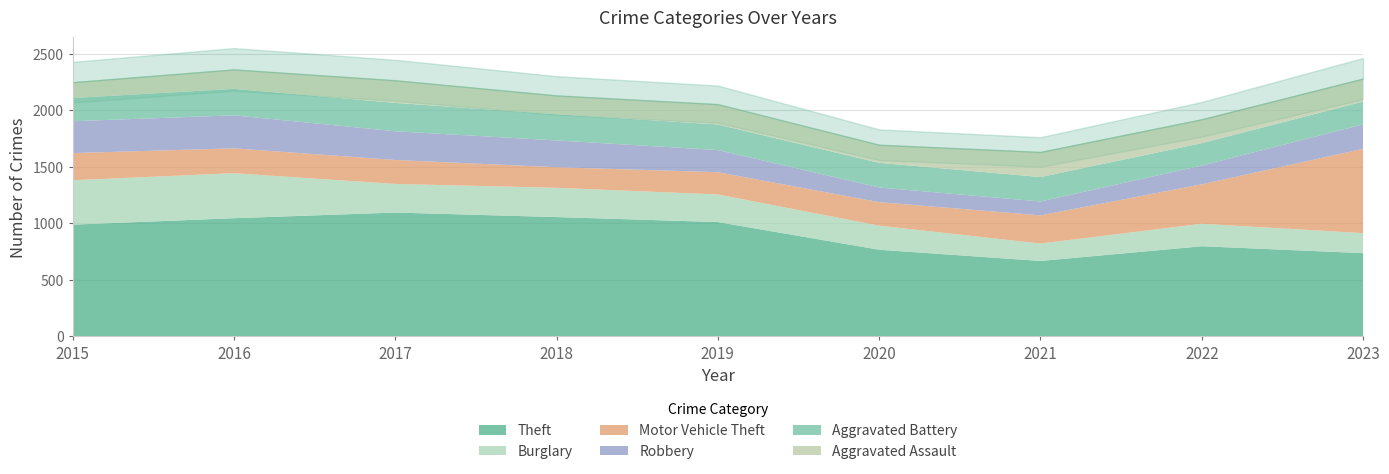

List the labels in order of Aggravated Assault value, smallest first.

2015, 2020, 2018, 2016, 2019, 2017, 2023, 2022, 2021